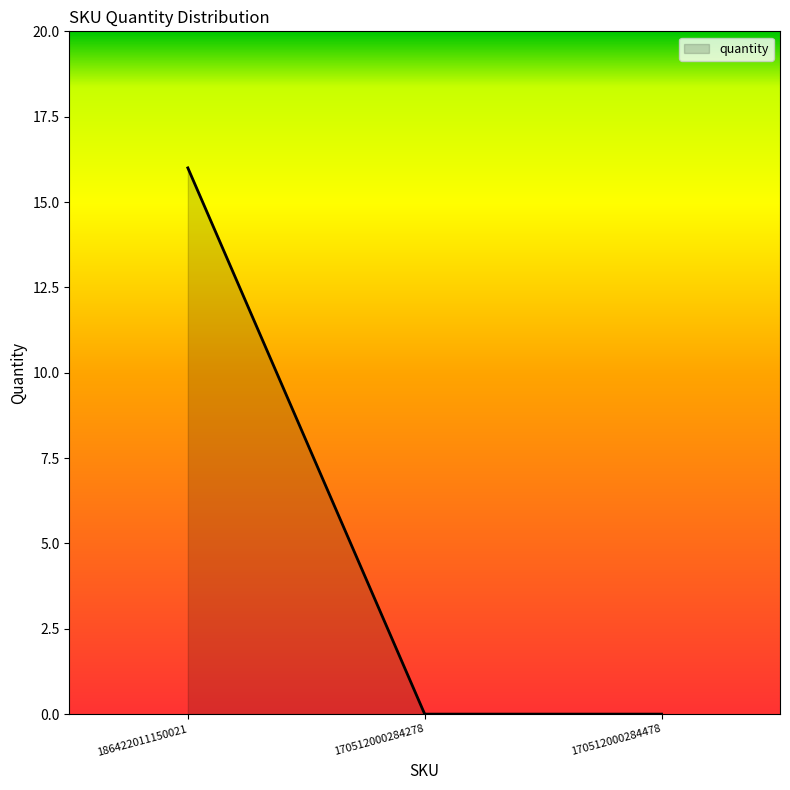

What is the average value?

5